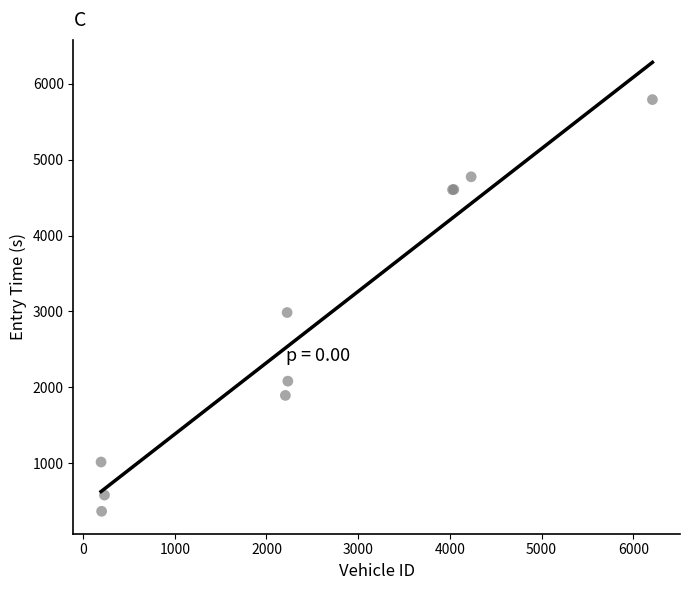

What Y value in the scatter plot is closest to 3079?

2986.0